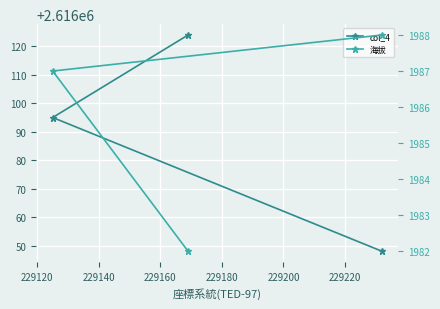

What is the smallest value displayed?

1982